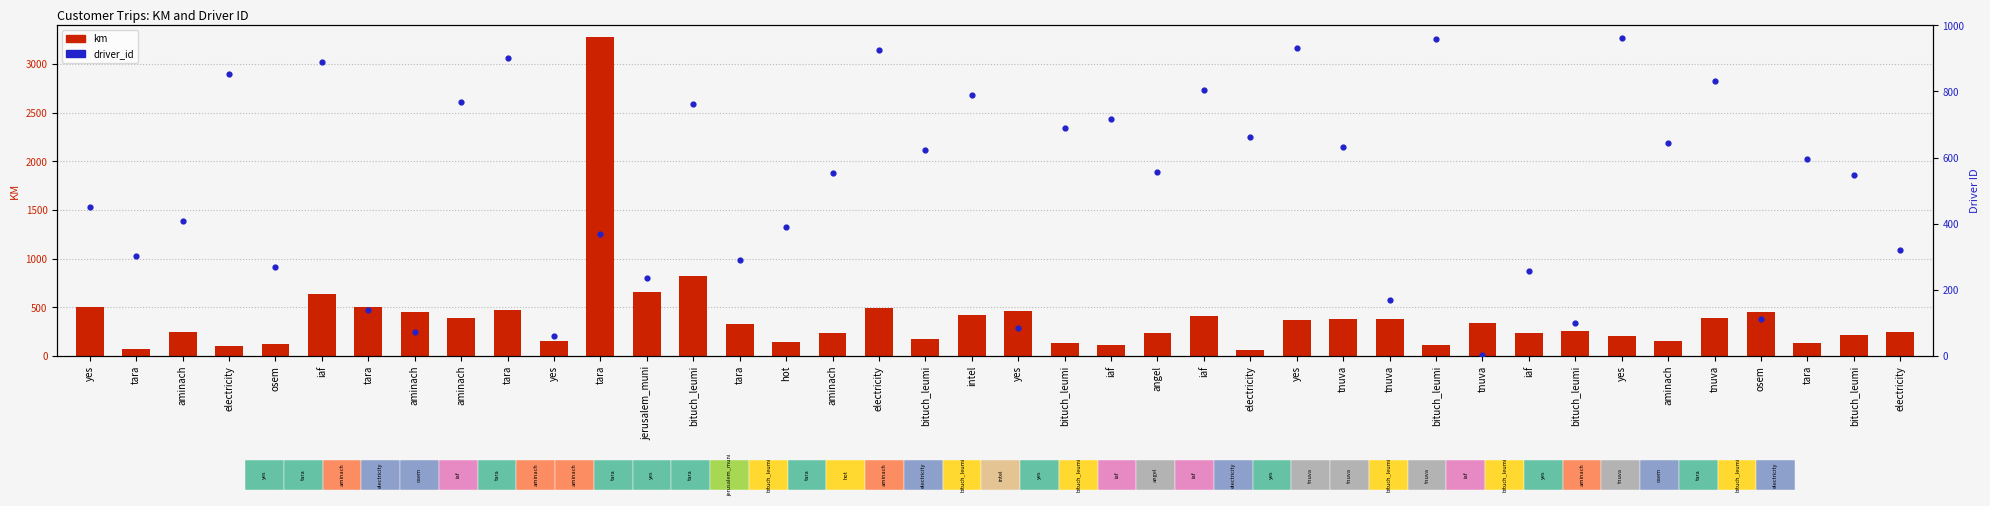

Is the value of km at tnuva greater than the value of driver_id at aminach?

No